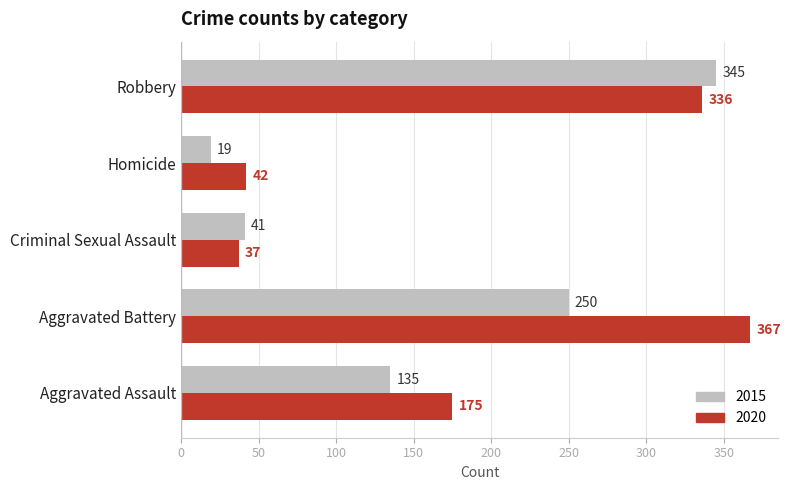

What is the difference between the 2015 values at Robbery and Homicide?

326